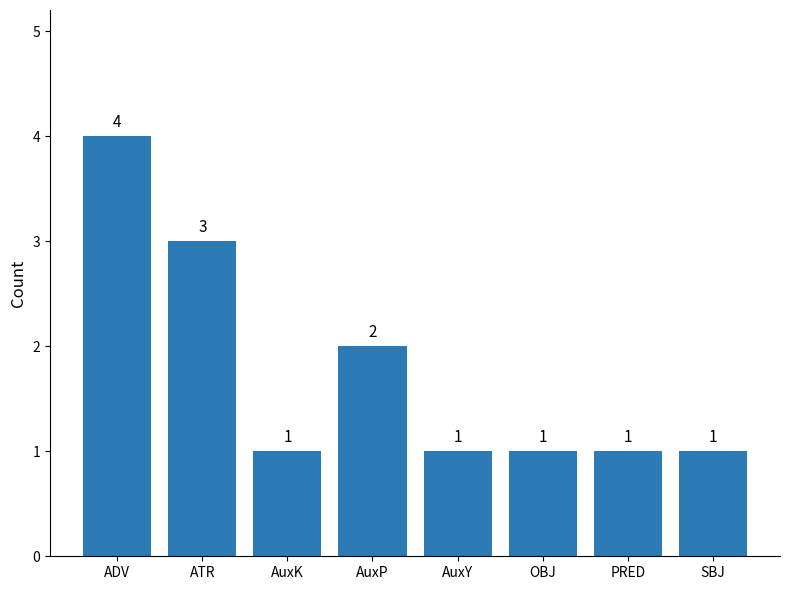

Count the values in the range 1 to 3.

7